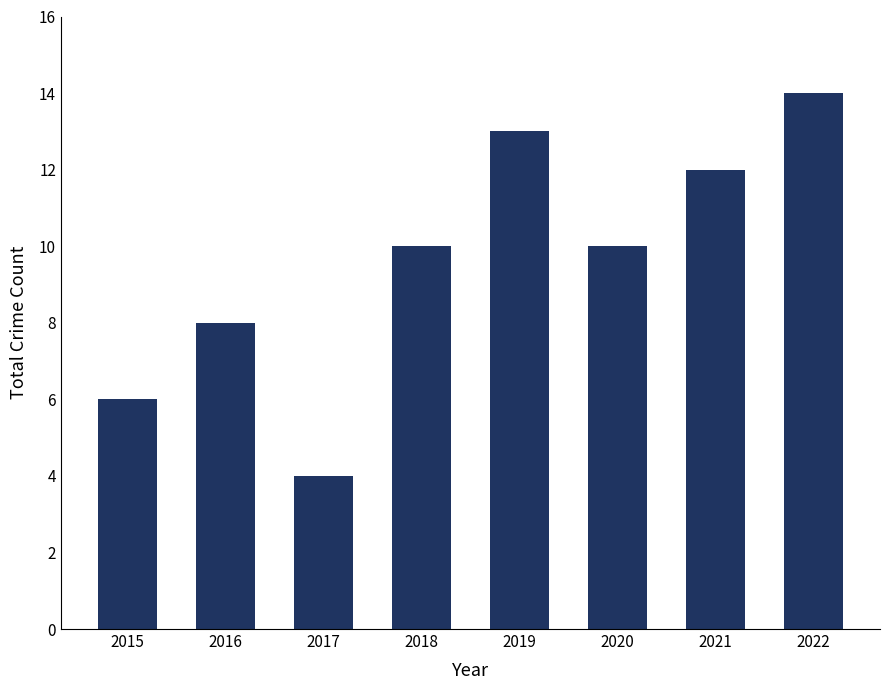

Reading left to right, extract all data points from this chart.

6	8	4	10	13	10	12	14